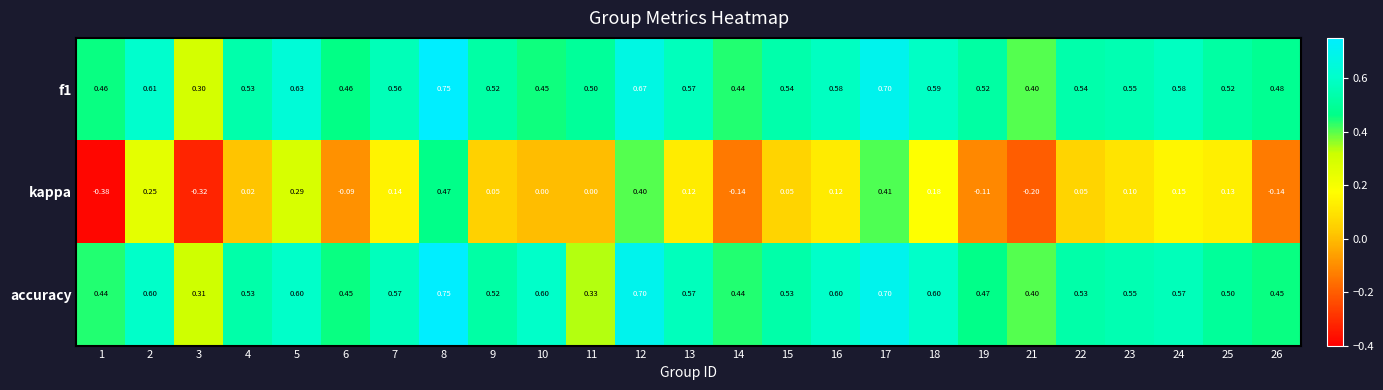

At 2, list the series in order from largest to smallest.

f1, accuracy, kappa